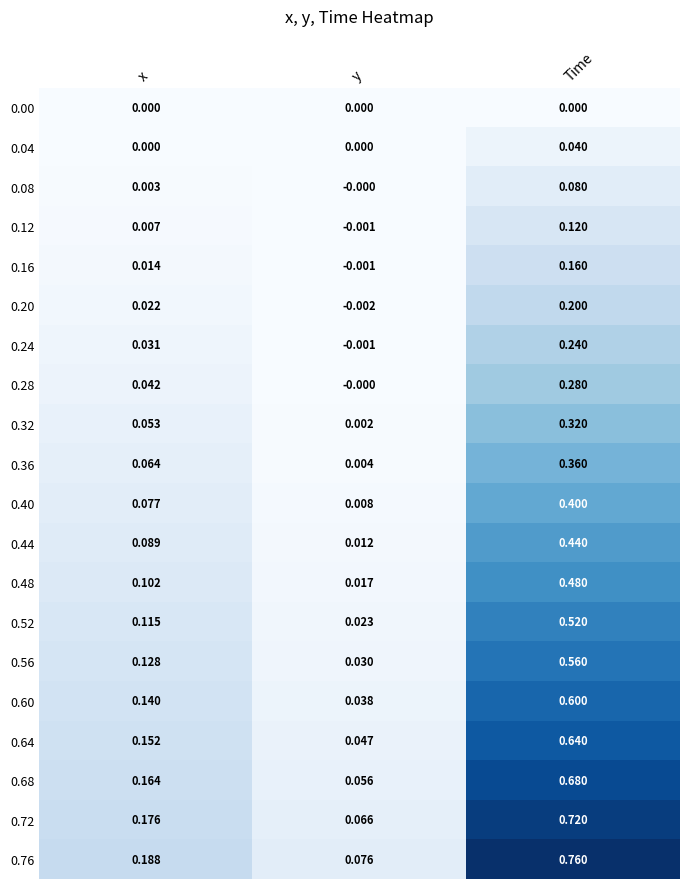

Rank the series by their maximum value, from highest to lowest.

0.76, 0.72, 0.68, 0.64, 0.60, 0.56, 0.52, 0.48, 0.44, 0.40, 0.36, 0.32, 0.28, 0.24, 0.20, 0.16, 0.12, 0.08, 0.04, 0.00